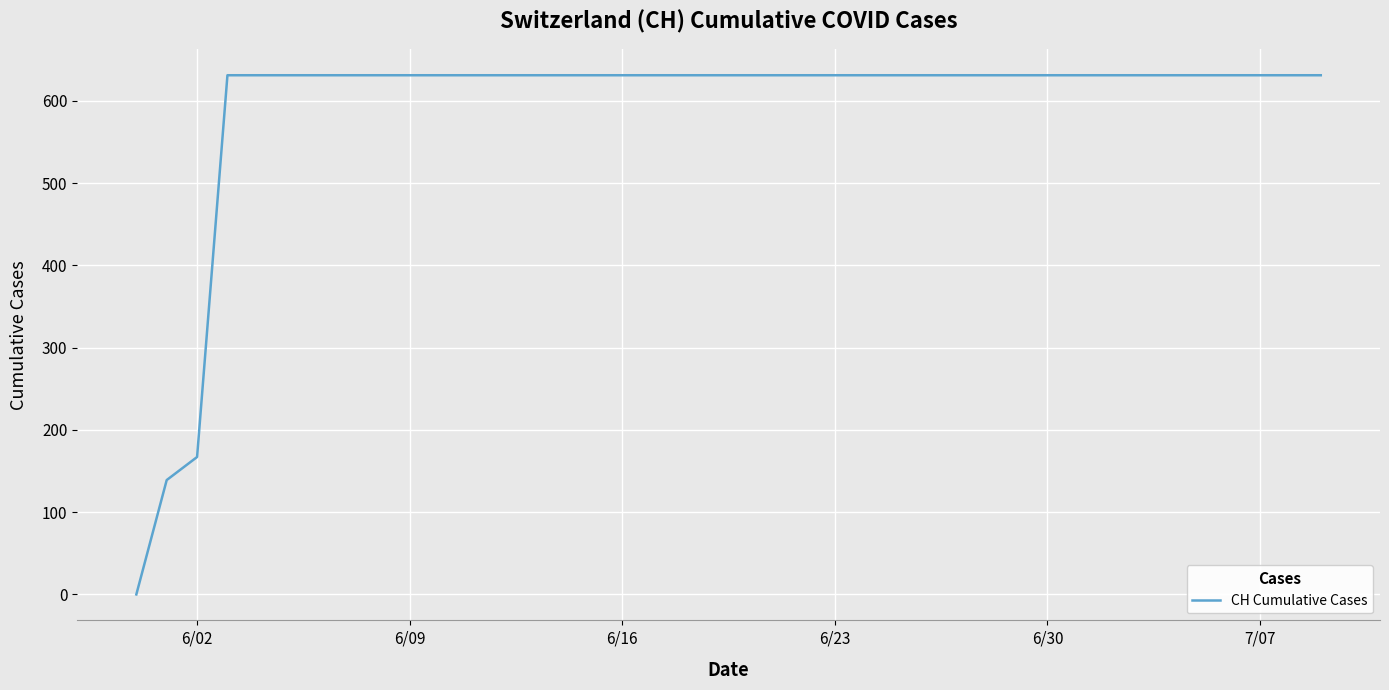

What is the maximum value shown in the chart?

631